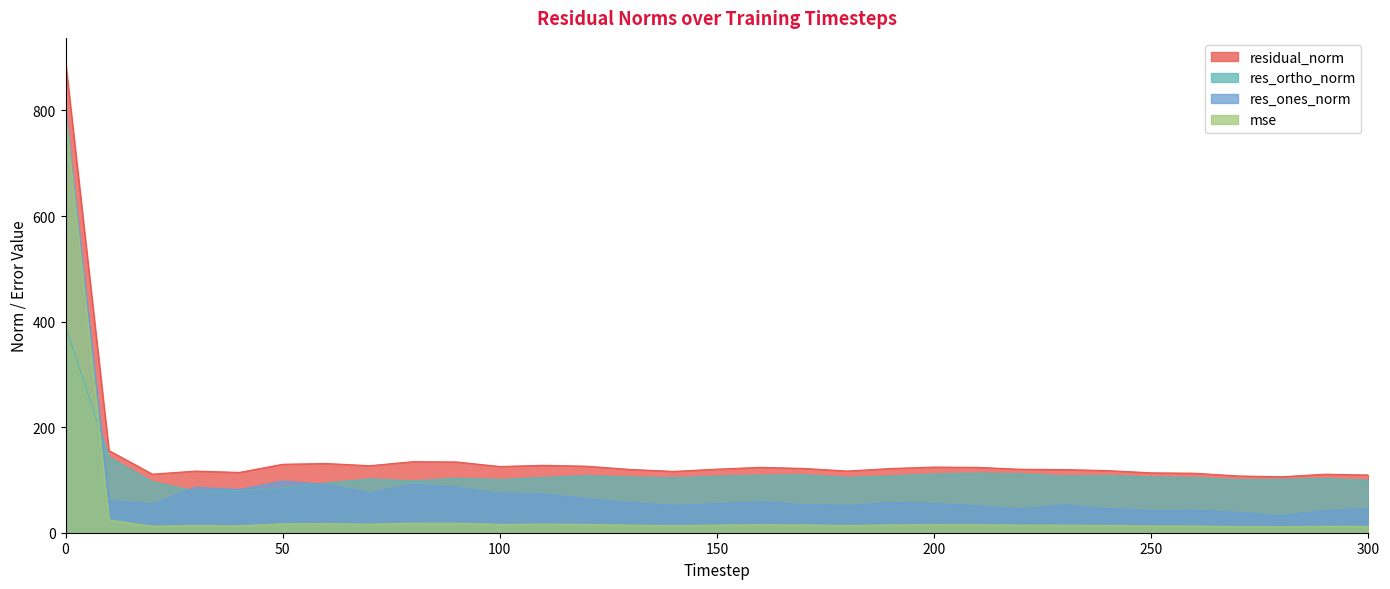

At how many categories does at least one series exceed 831?

1